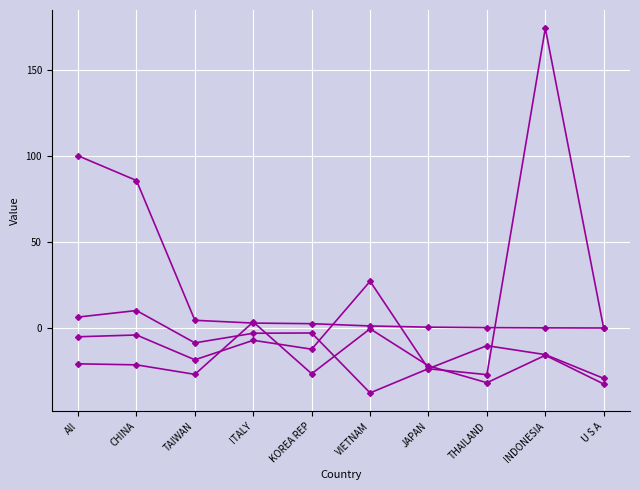

Is this an area chart (filled region under the line)?

No